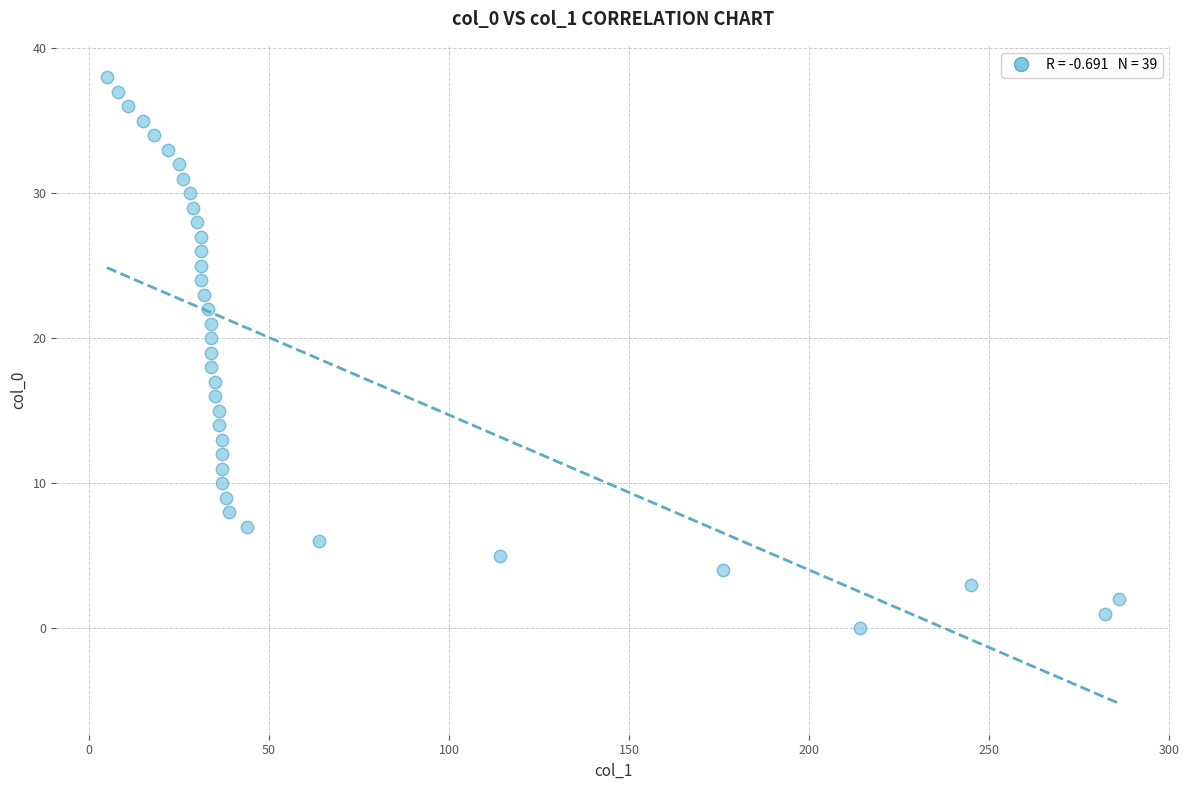

What is the range of Y values (max minus min)?

38